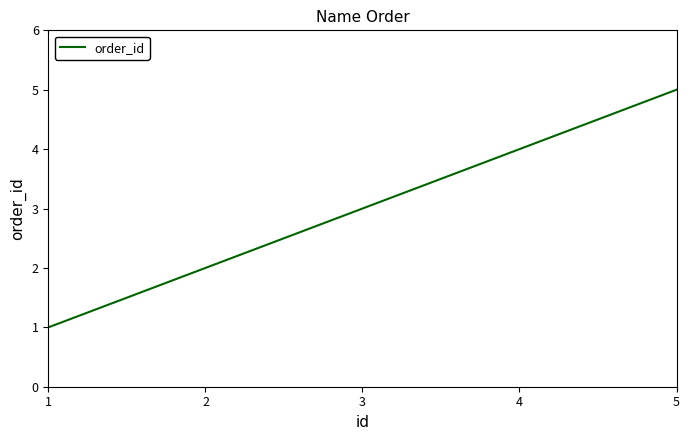

How many values are between 2 and 4?

3